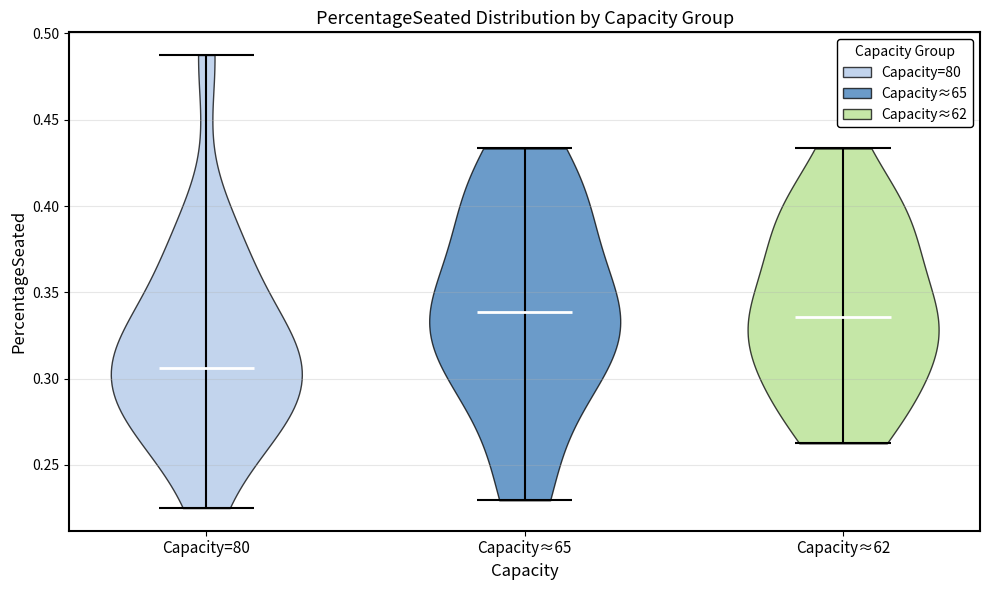

Where does the median line of the violin for Capacity≈62 sit on the y-axis? The values are not printed on the chart, so give them approximately, as read against the axis.

0.335